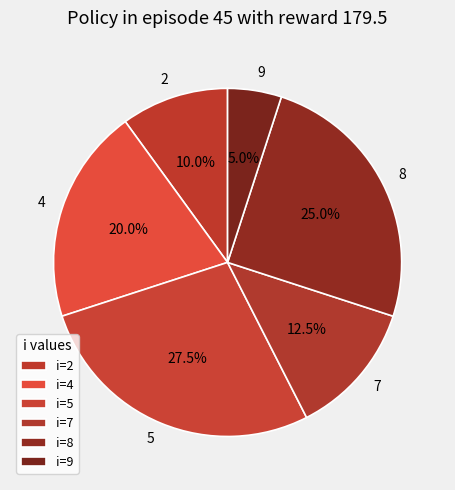

Which has a higher value, 2 or 4?

4